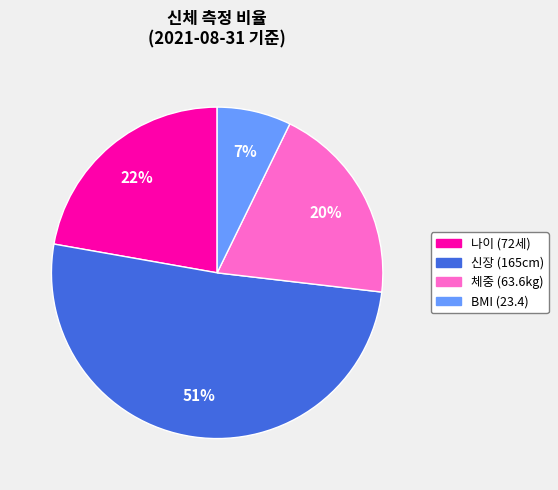

Count the number of slices in the pie.

4